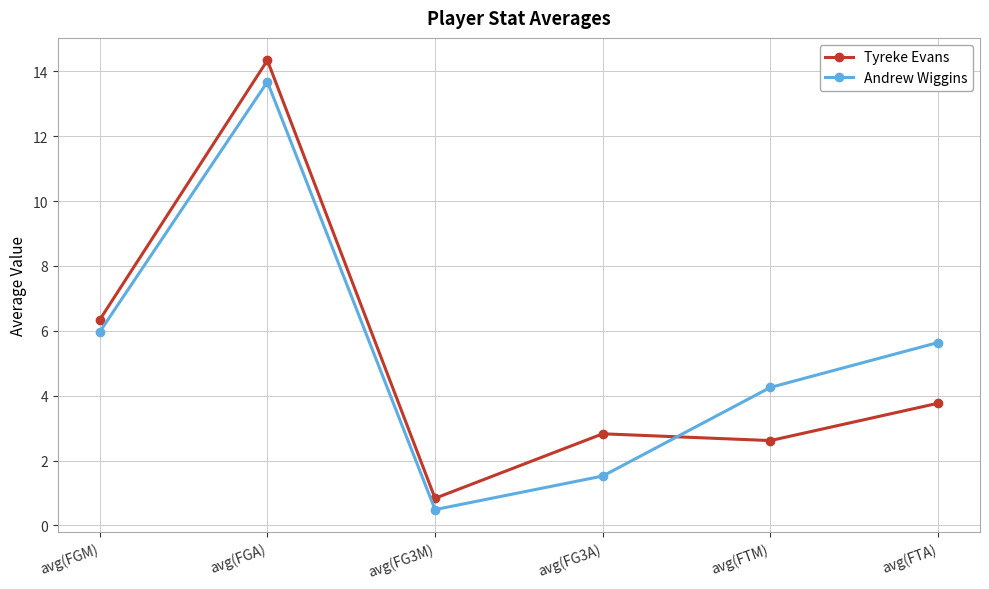

What is the sum of the Tyreke Evans values at avg(FGA) and avg(FTM)?

17.0